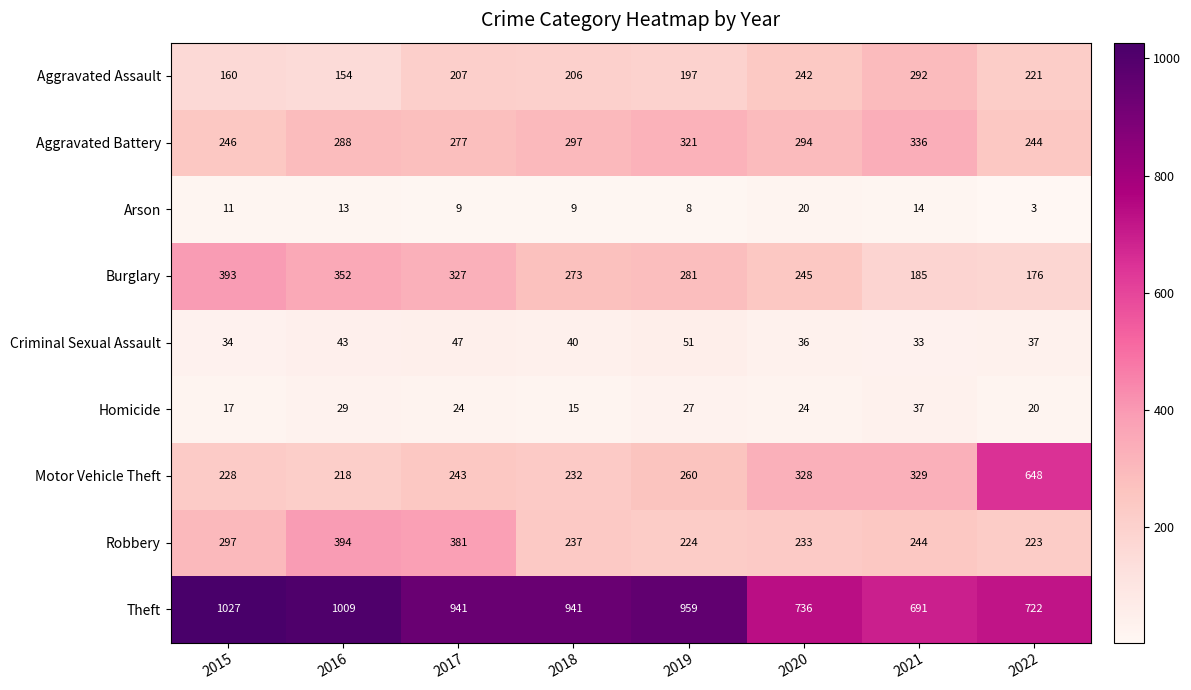

Which series has the largest total across all categories?

Theft